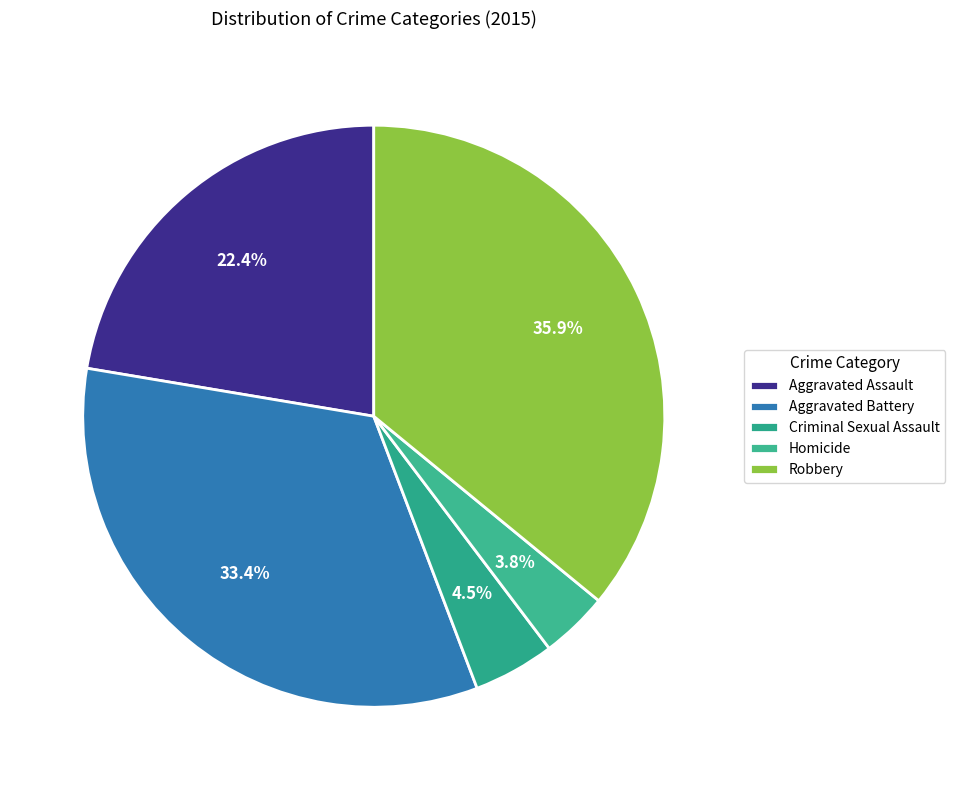

Rank the categories by value from lowest to highest.

Homicide, Criminal Sexual Assault, Aggravated Assault, Aggravated Battery, Robbery